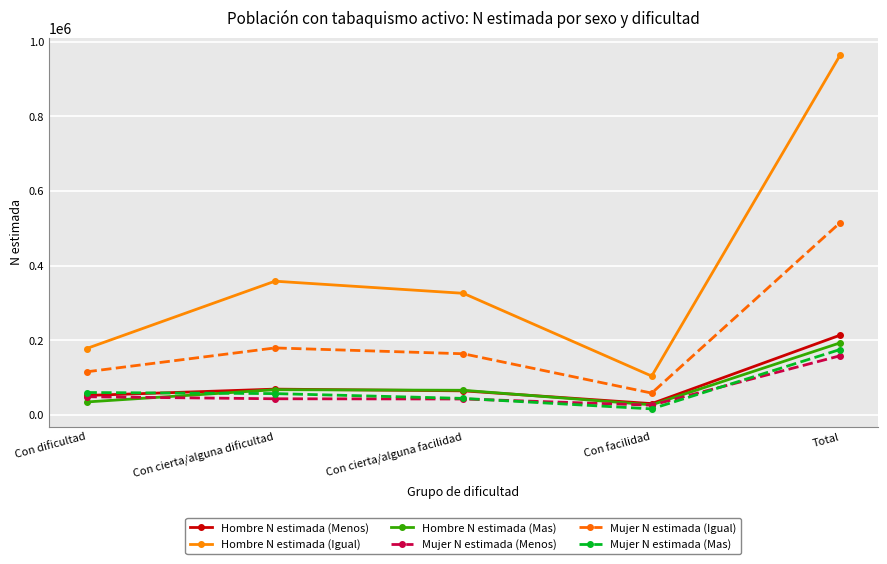

Does the chart display data point markers on the line(s)?

Yes